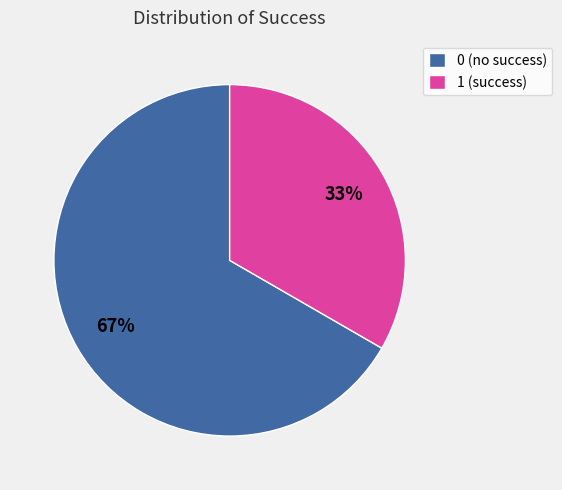

What is the ratio of the value at 1 to the value at 0?

0.5